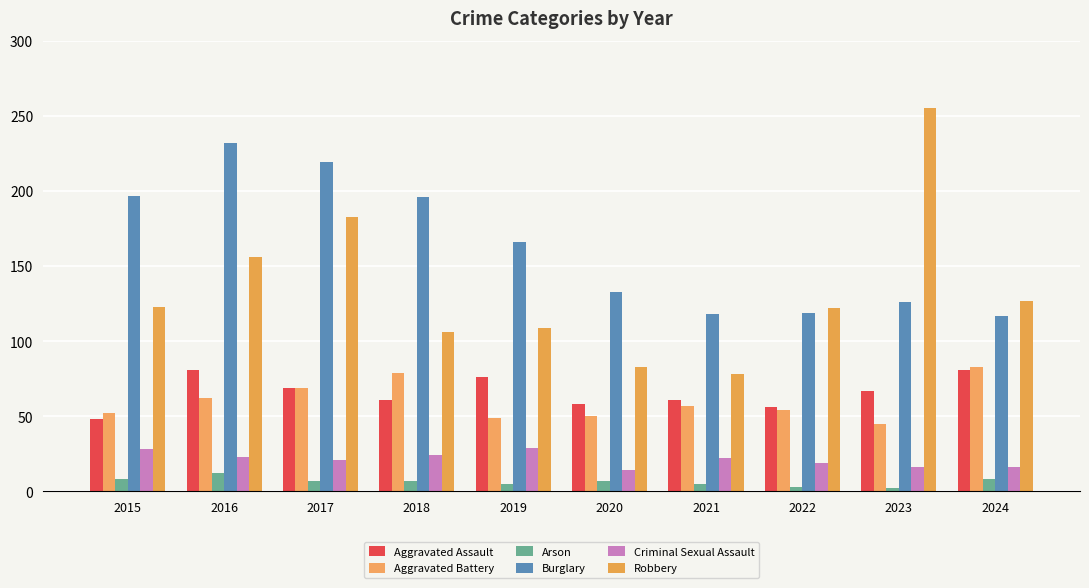

How many values in the Robbery series are below 123?

5